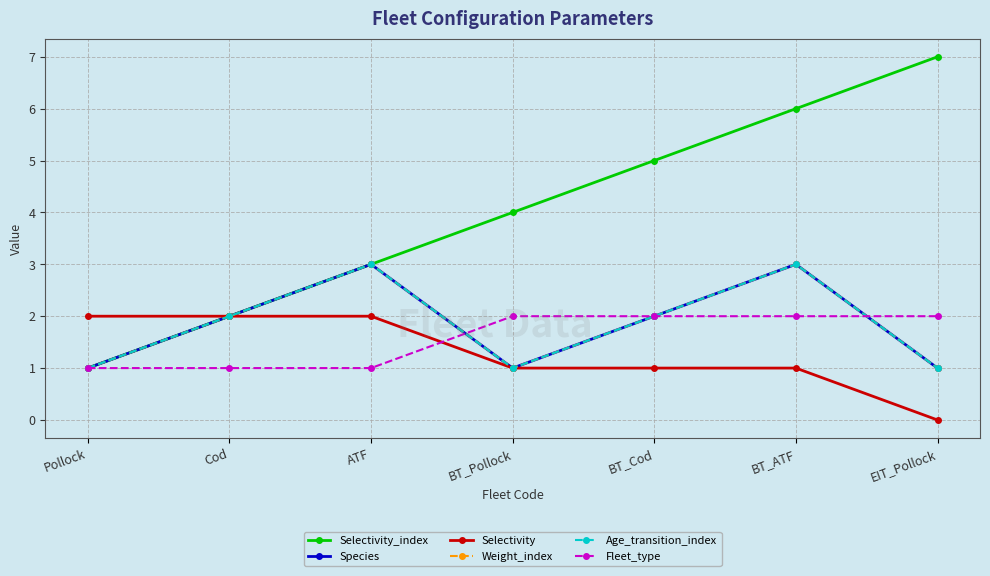

Is it true that Selectivity_index equals 4 at BT_Pollock?

True